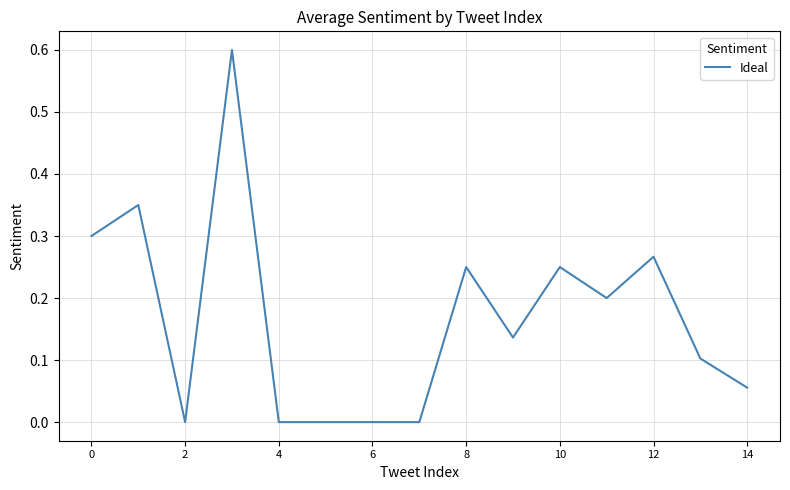

What is the greatest value displayed?

0.6